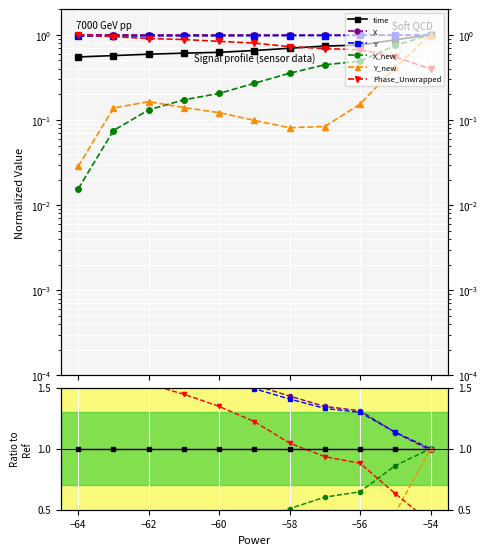

At how many categories does at least one series exceed 0?

11